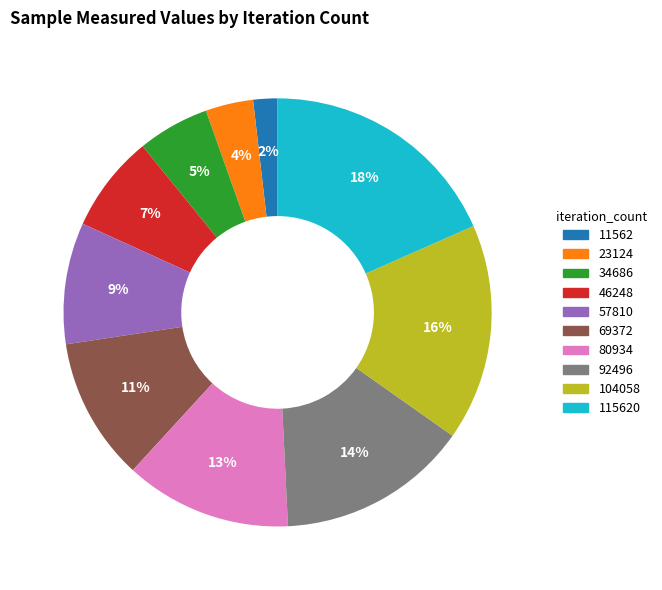

Does any single category account for the majority?

No